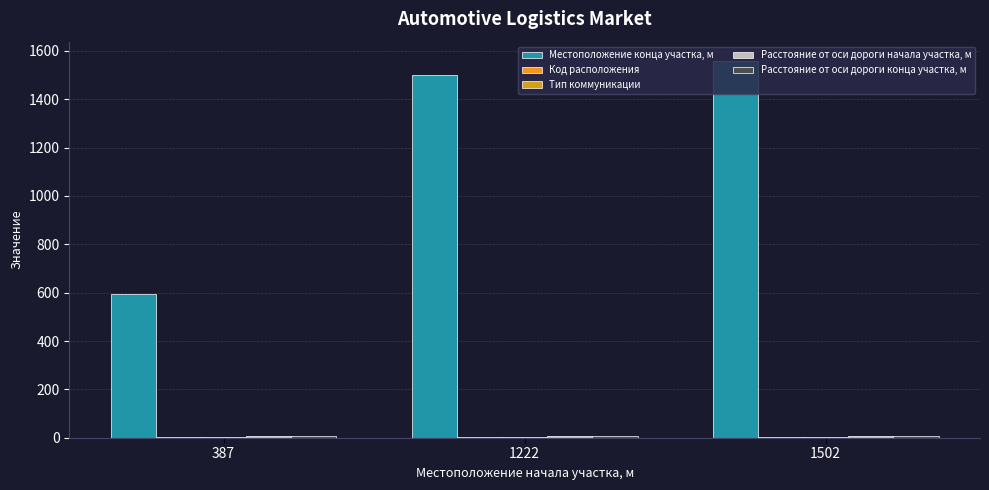

What is the difference between the maximum and minimum values in the Код расположения series?

1